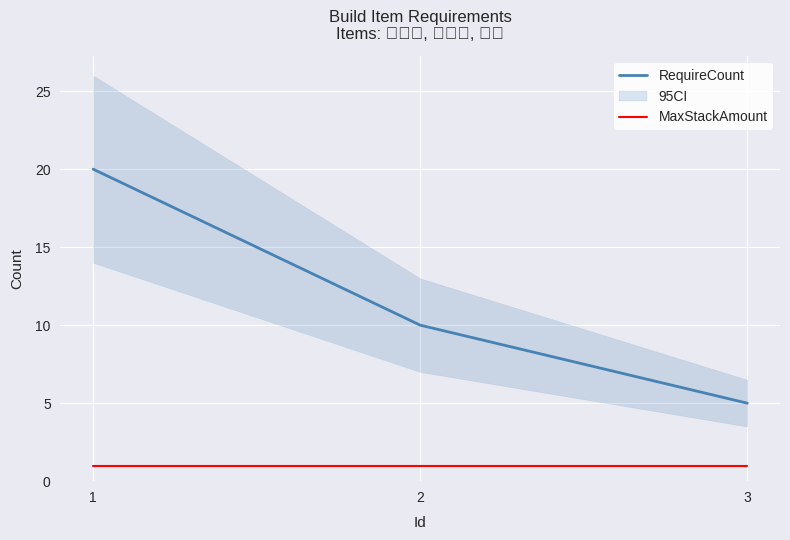

Which series changed the most between 1 and 3?

RequireCount